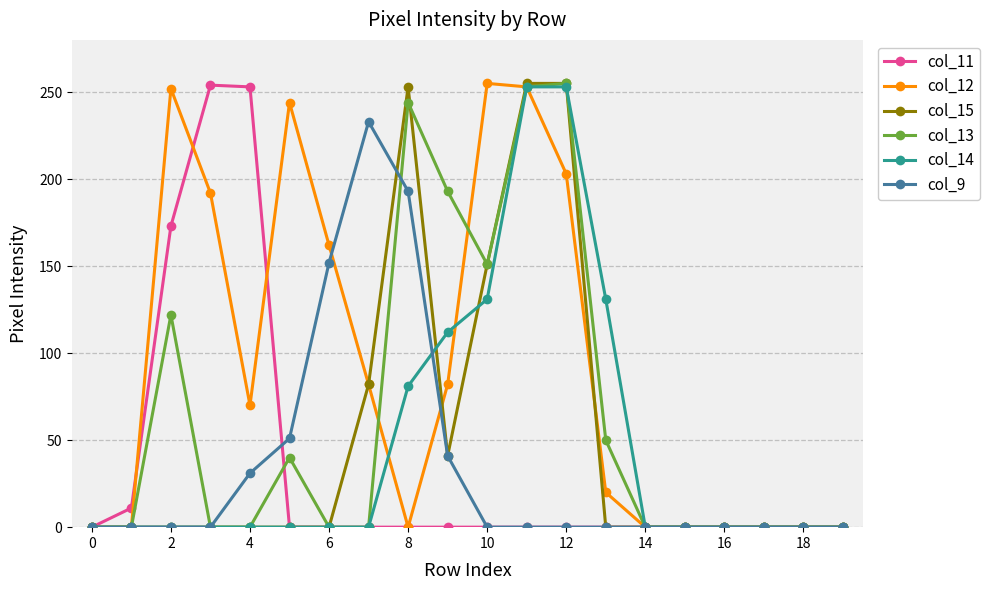

Which series has the largest total across all categories?

col_12